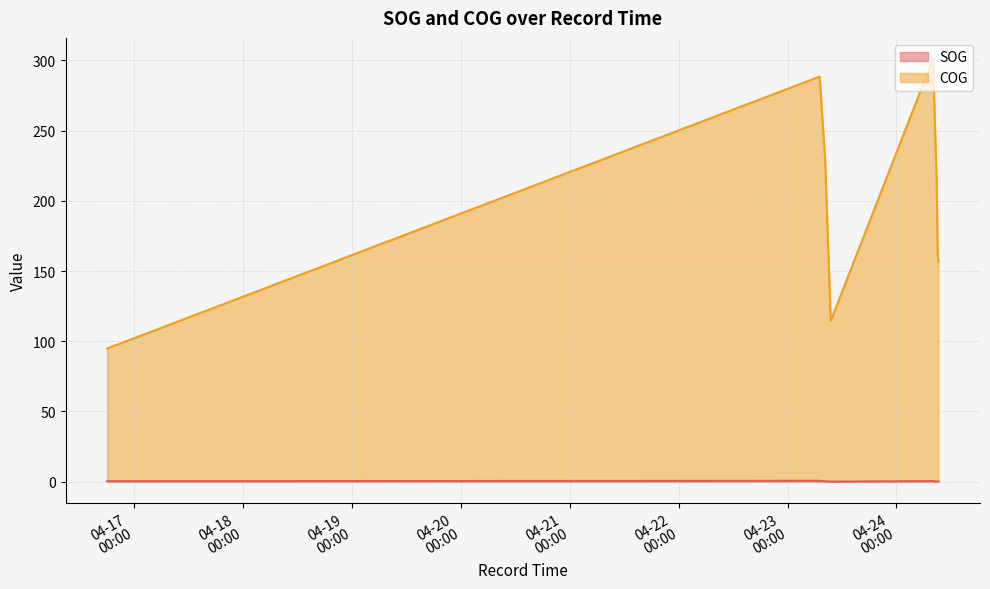

Read the COG value at 2024-04-24 08:51:21.

216.4